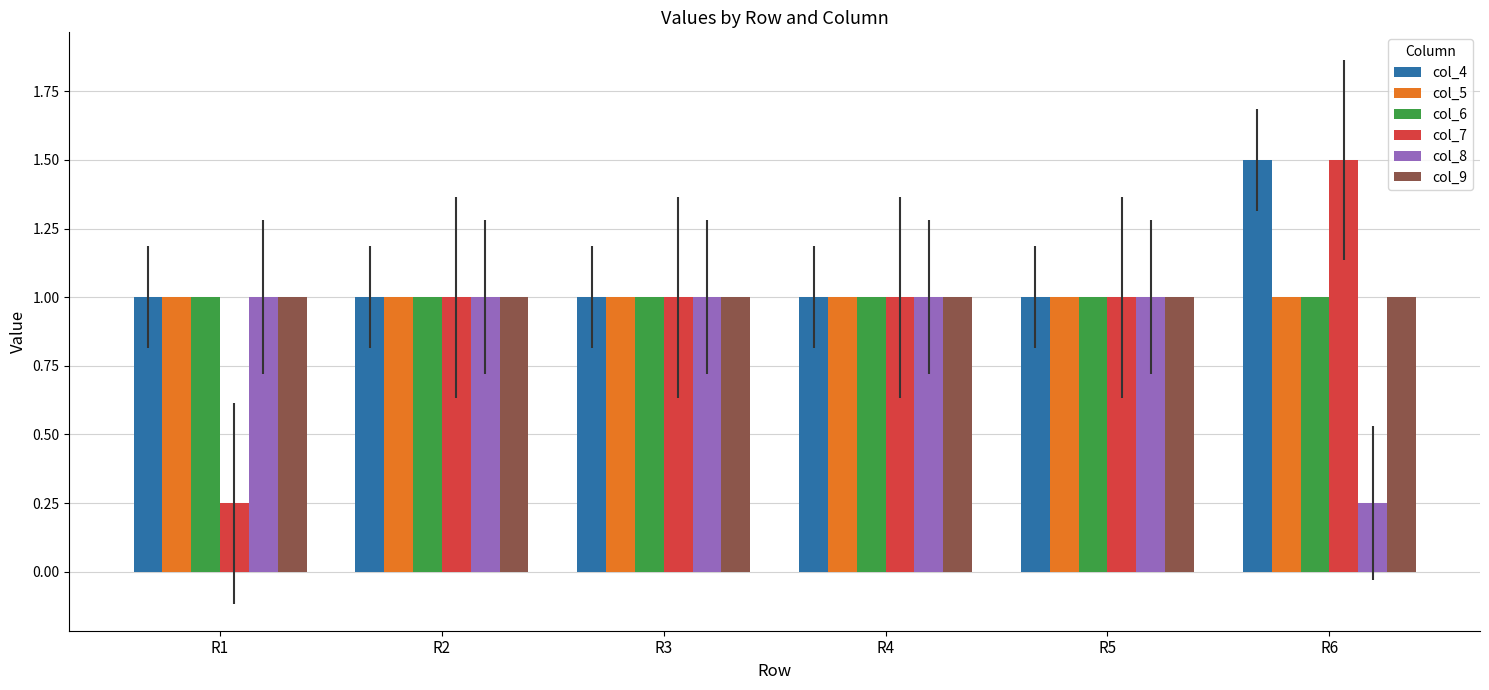

Which series has the largest total across all categories?

col_4